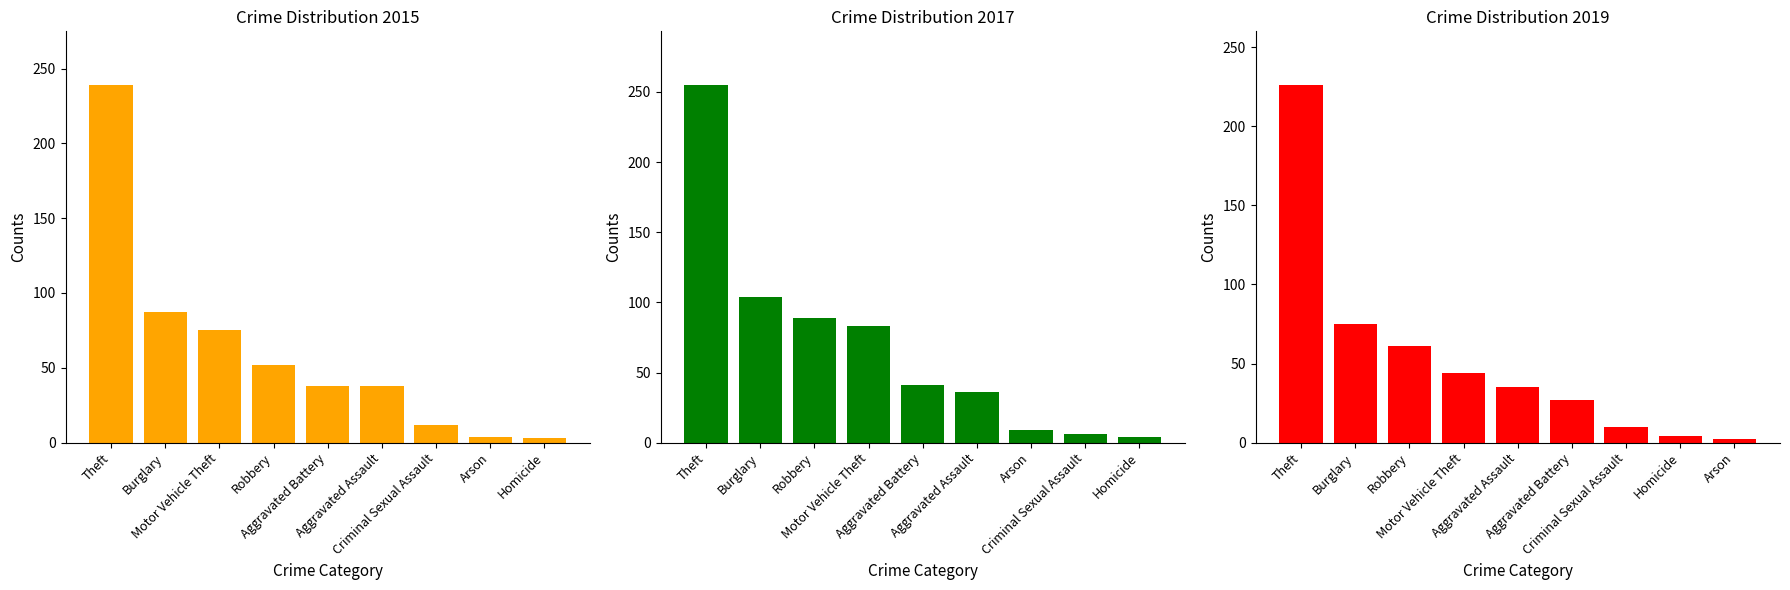

Rank the series by their maximum value, from highest to lowest.

2017, 2015, 2019